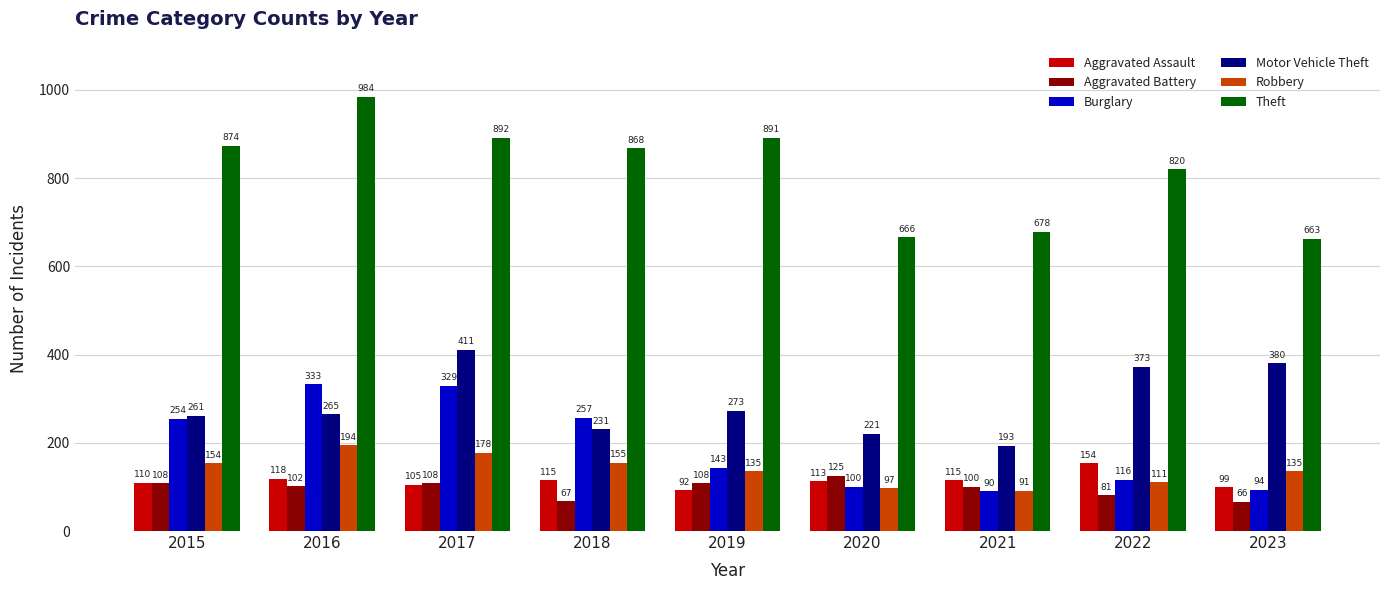

What is the minimum value shown in the chart?

66